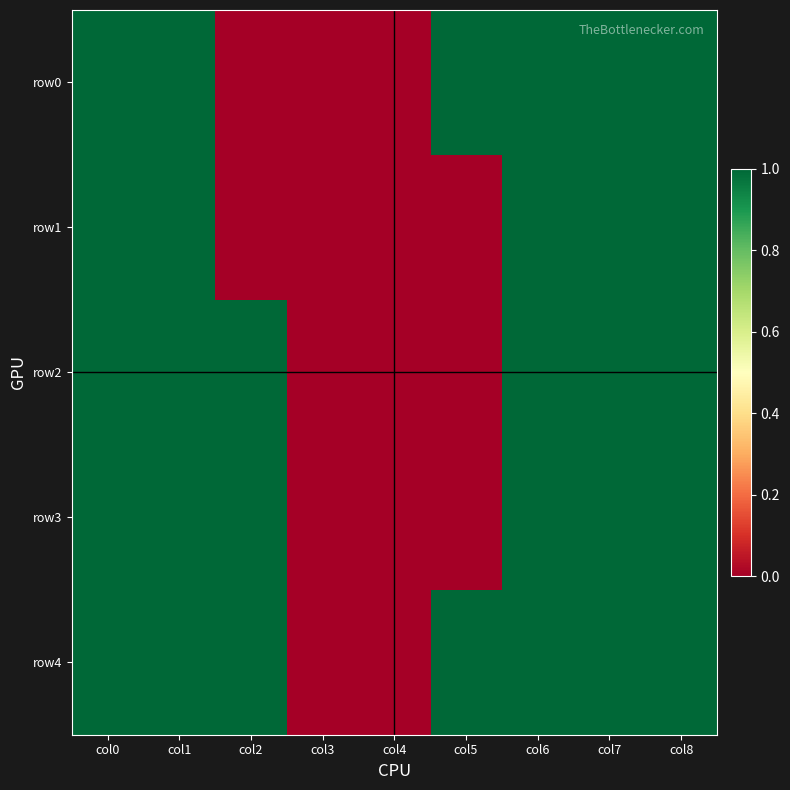

Reading left to right, extract all data points from this chart.

row0: col0=1	col1=1	col2=0	col3=0	col4=0	col5=1	col6=1	col7=1	col8=1
row1: col0=1	col1=1	col2=0	col3=0	col4=0	col5=0	col6=1	col7=1	col8=1
row2: col0=1	col1=1	col2=1	col3=0	col4=0	col5=0	col6=1	col7=1	col8=1
row3: col0=1	col1=1	col2=1	col3=0	col4=0	col5=0	col6=1	col7=1	col8=1
row4: col0=1	col1=1	col2=1	col3=0	col4=0	col5=1	col6=1	col7=1	col8=1